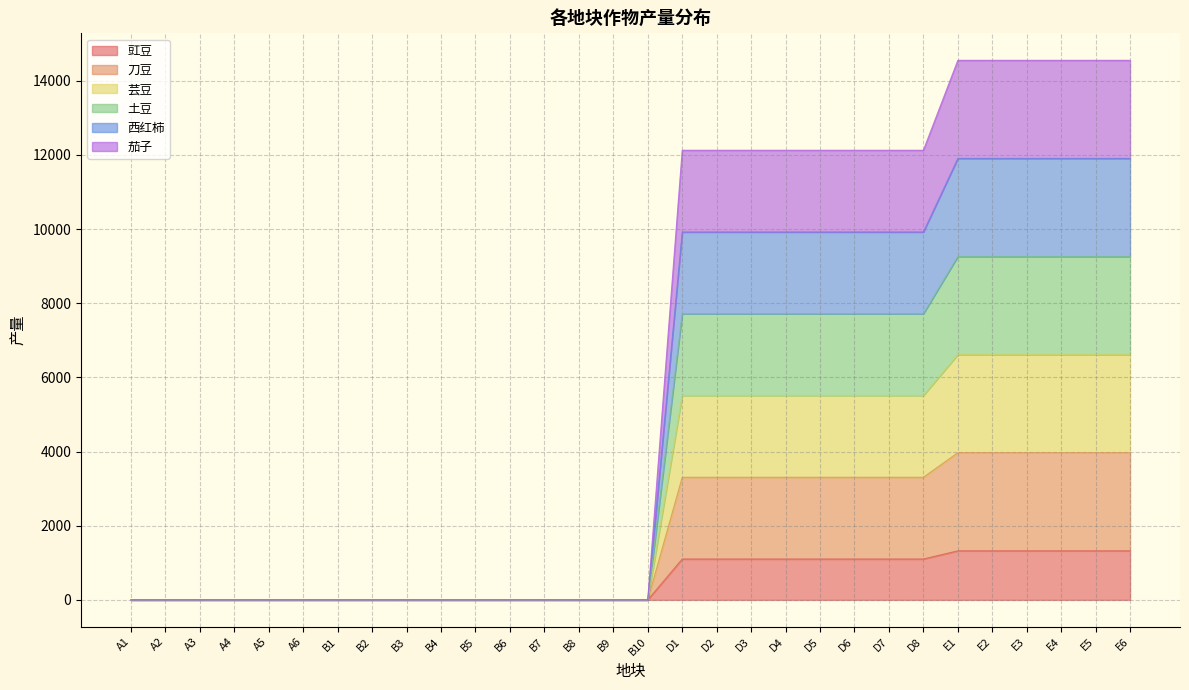

How many categories are shown in the chart?

30